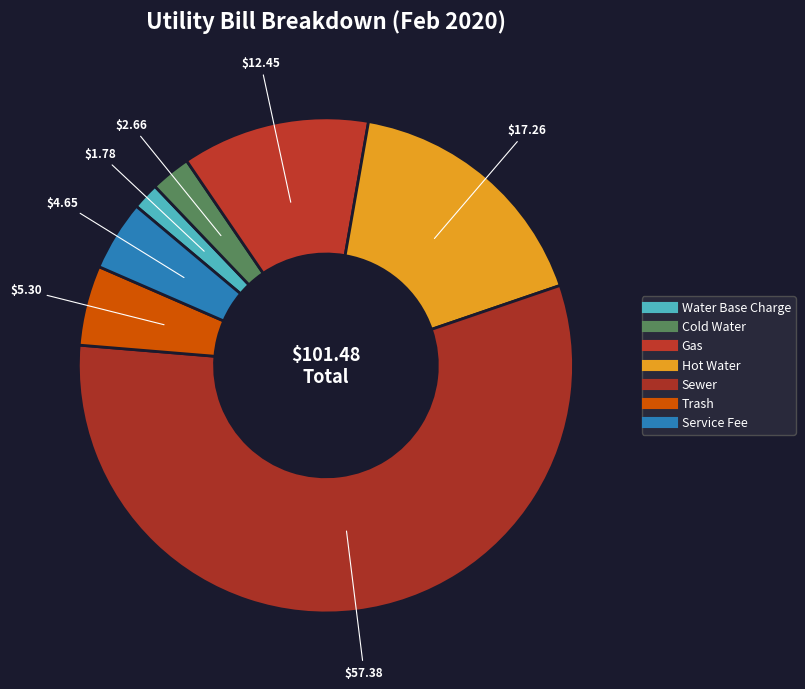

What percentage do Trash and Hot Water together represent?

22.2%